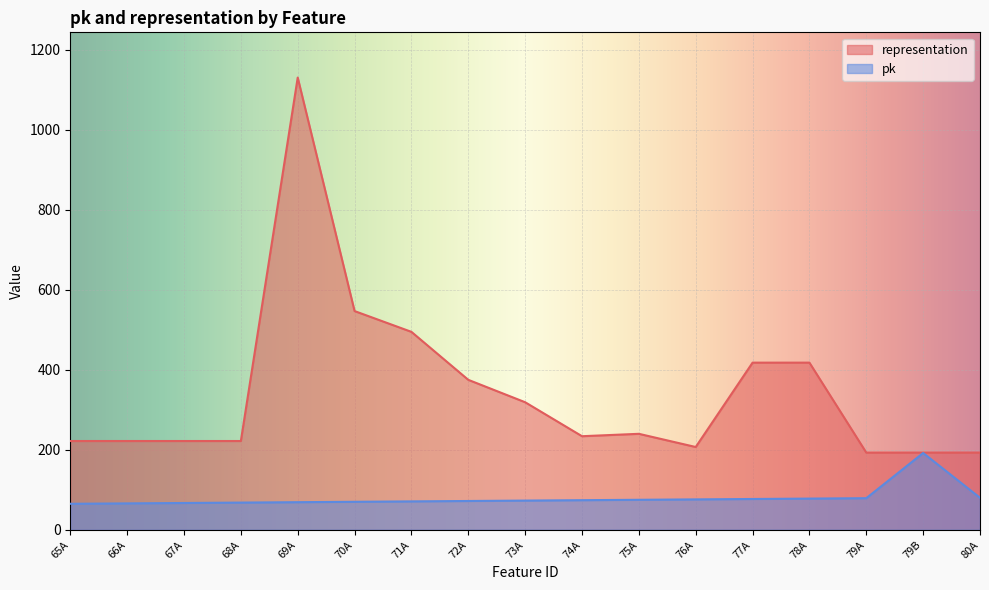

The pk series shows 46 at 73A. True or false?

False